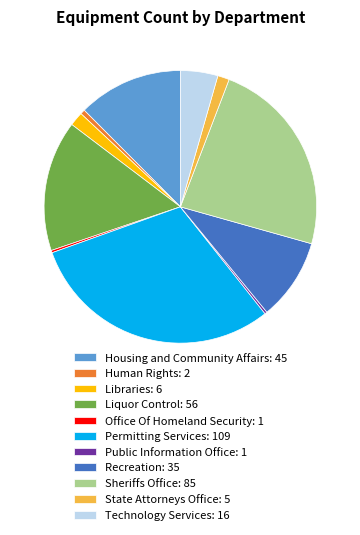

What is the ratio of the value at Recreation: 35 to the value at Libraries: 6?

5.8